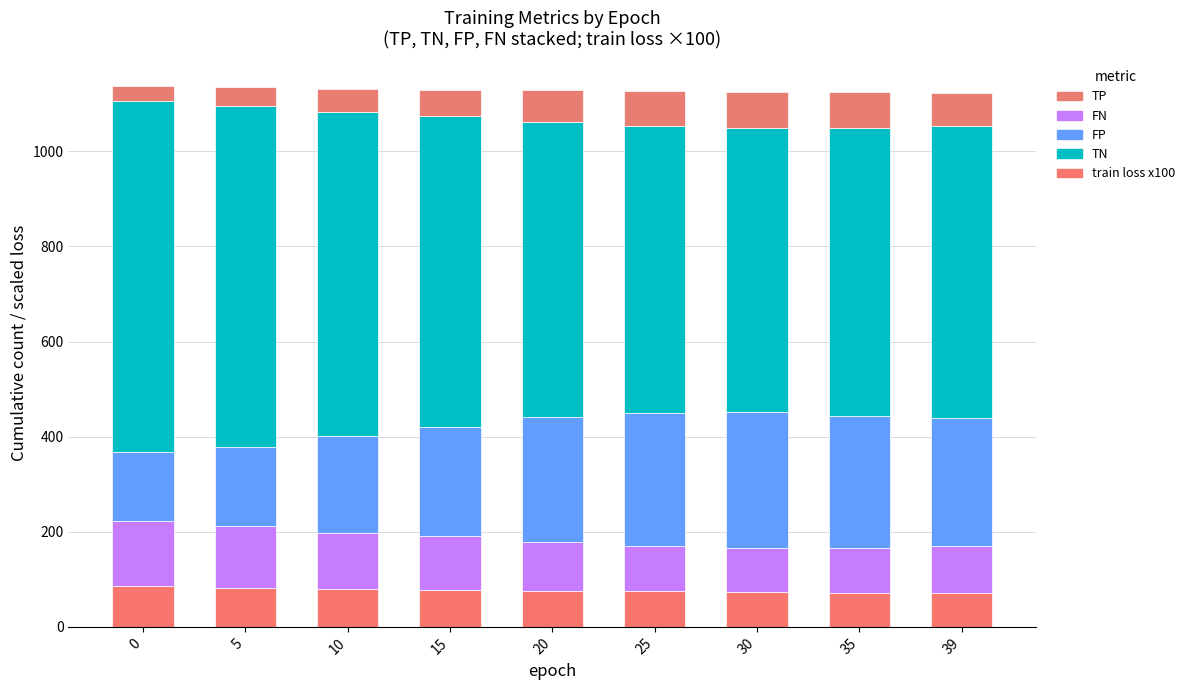

How many bars are there in total?

9